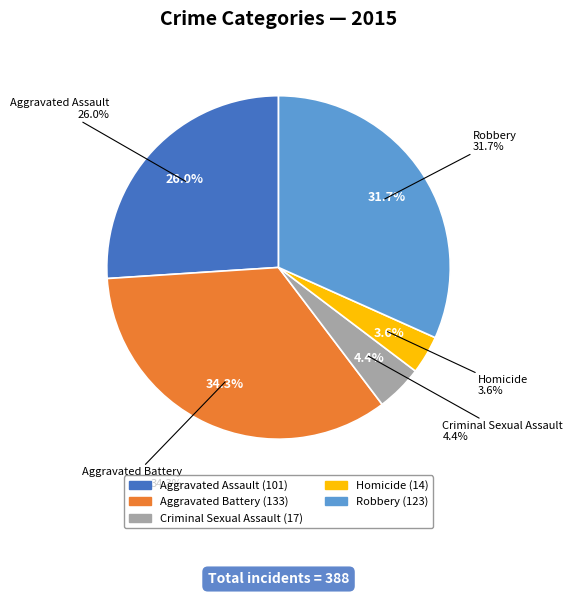

What percentage do Criminal Sexual Assault and Aggravated Assault together represent?

30.4%